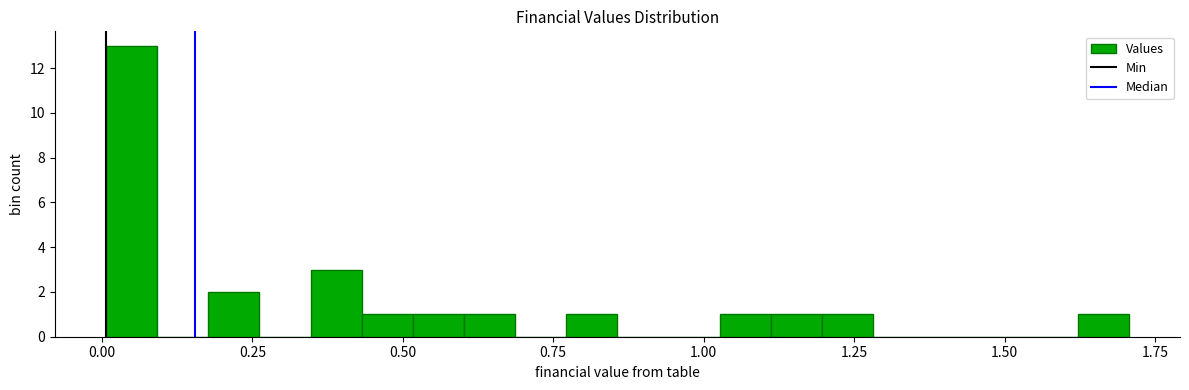

Read against the x-axis, roughly where is the centre of the tallest bar?

0.05